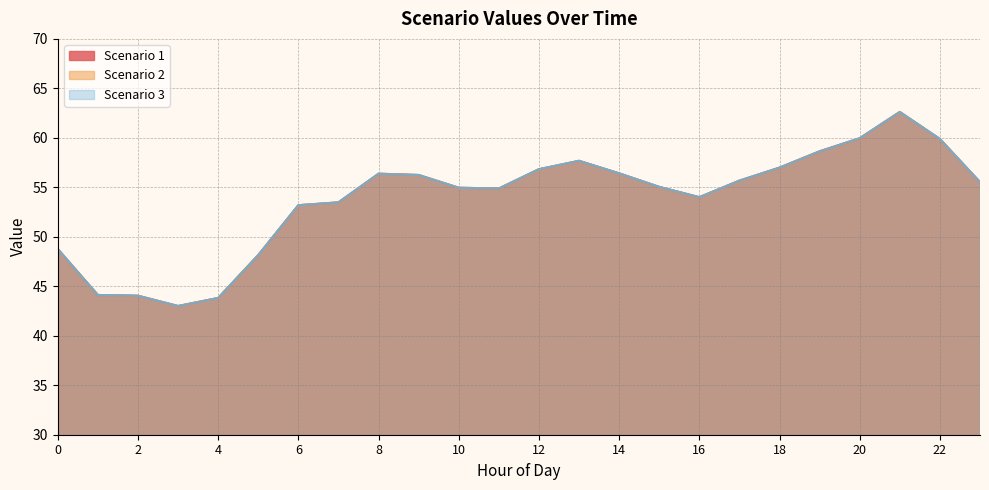

Rank the categories by Scenario 1 value from lowest to highest.

3, 4, 2, 1, 5, 0, 6, 7, 16, 11, 10, 15, 23, 17, 9, 8, 14, 12, 18, 13, 19, 22, 20, 21